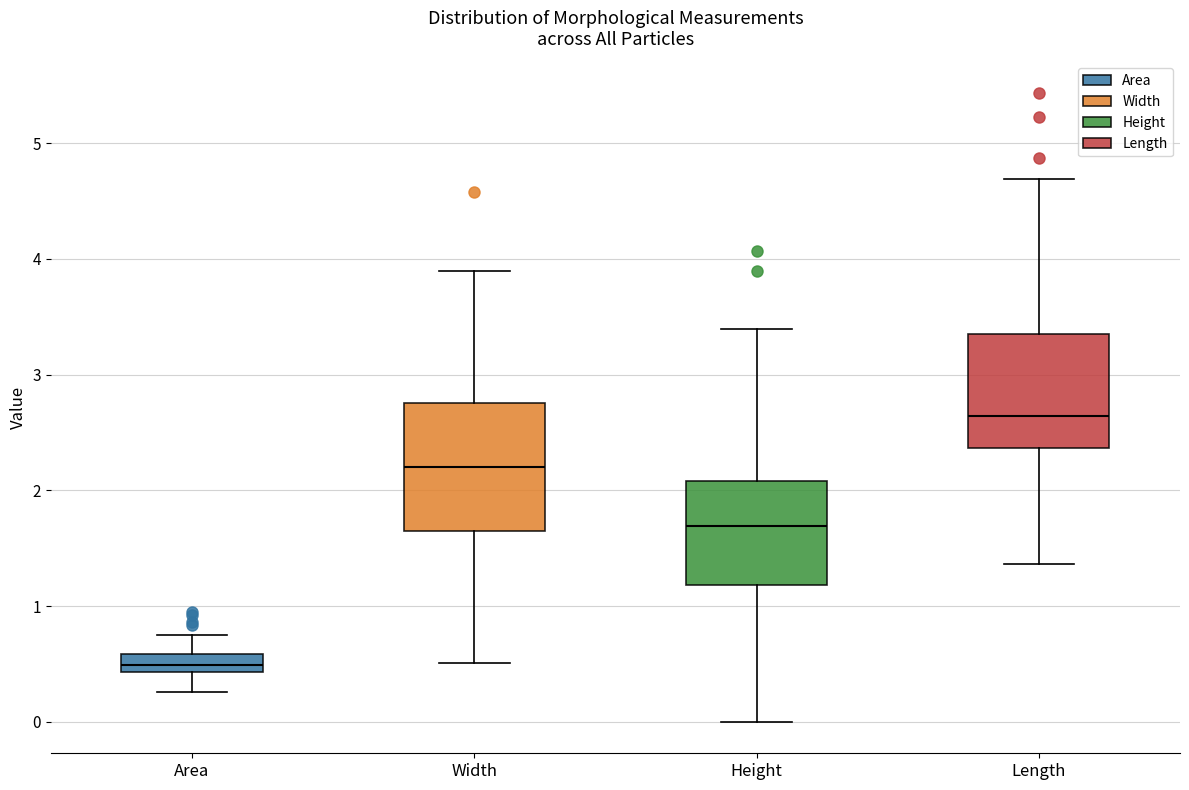

Comparing the boxes themselves (not the whiskers), which one is the tallest?

Width